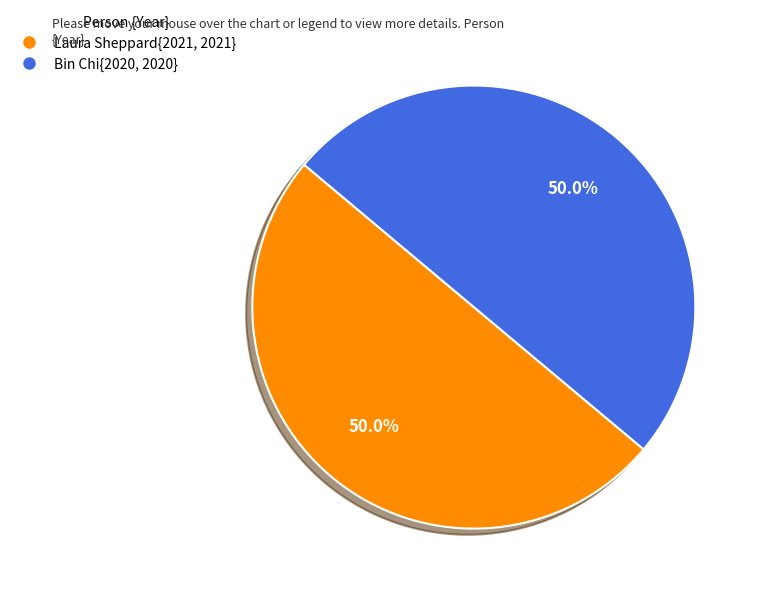

What percentage is NOT represented by Laura Sheppard{2021, 2021}?

50.0%